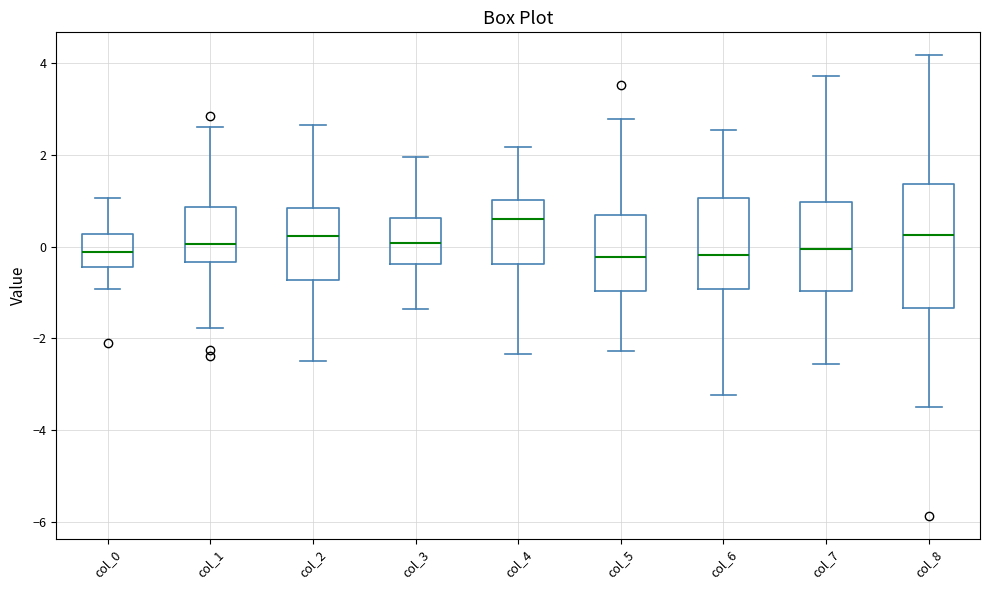

Reading left to right, transcribe this box plot: for each box, give where its median line is, the range the box spans, and where its two whiskers end, as read against the y-axis. The values are not printed on the chart, so give them approximately, as read against the axis.

col_0: median -0.2, box -0.4 to 0.2, whiskers -1.0 to 1.0
col_1: median 0.0, box -0.4 to 0.8, whiskers -1.8 to 2.6
col_2: median 0.2, box -0.8 to 0.8, whiskers -2.4 to 2.6
col_3: median 0.0, box -0.4 to 0.6, whiskers -1.4 to 2.0
col_4: median 0.6, box -0.4 to 1.0, whiskers -2.4 to 2.2
col_5: median -0.2, box -1.0 to 0.6, whiskers -2.2 to 2.8
col_6: median -0.2, box -1.0 to 1.0, whiskers -3.2 to 2.6
col_7: median 0.0, box -1.0 to 1.0, whiskers -2.6 to 3.8
col_8: median 0.2, box -1.4 to 1.4, whiskers -3.4 to 4.2